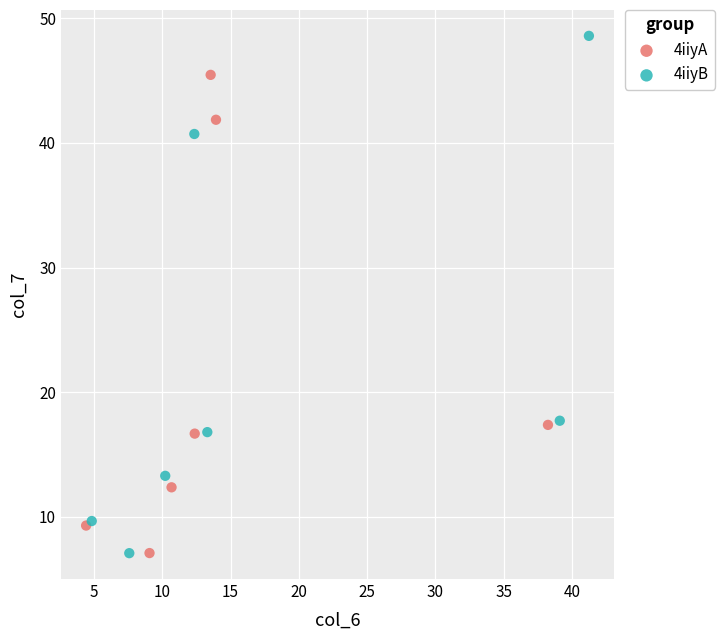

Which series has the largest Y range (max minus min)?

4iiyB